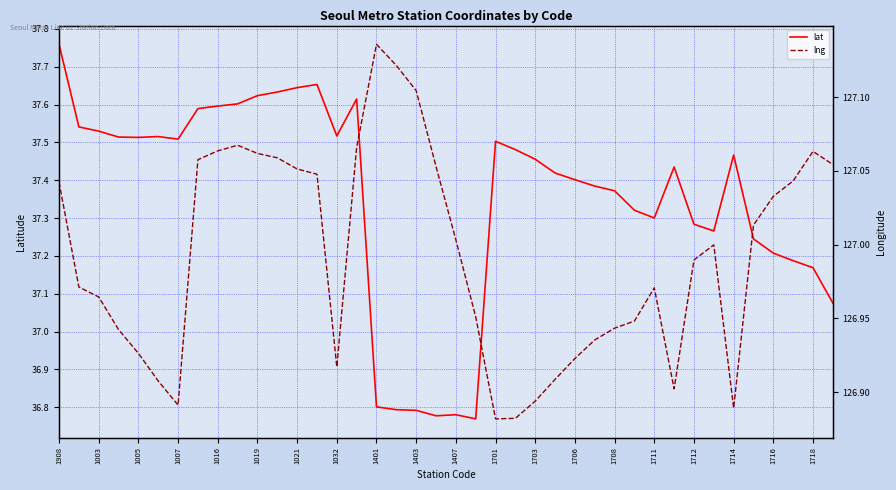

The lat series shows 37.3 at 1711. True or false?

True